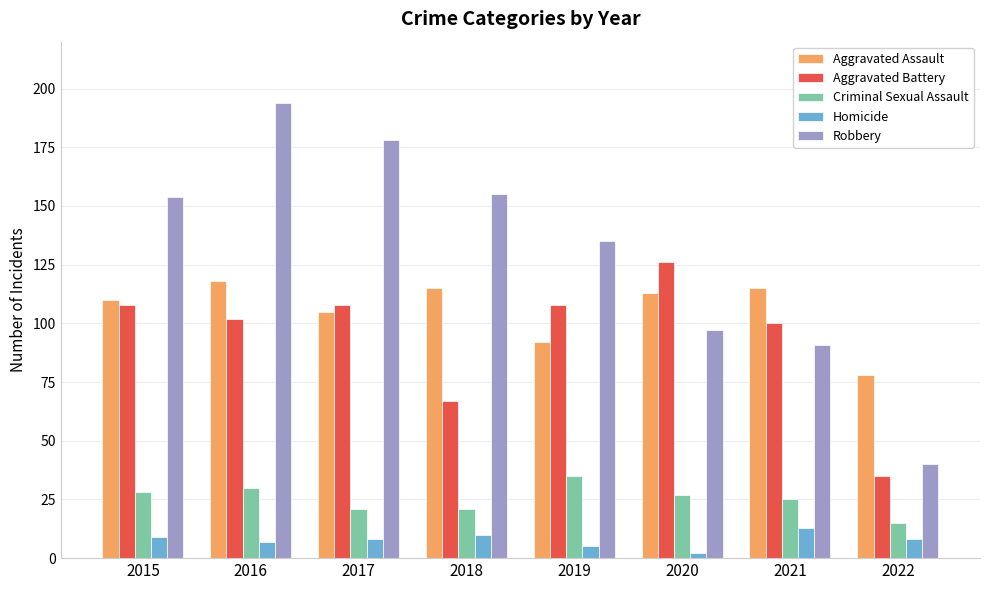

Which series has the largest range (max minus min)?

Robbery